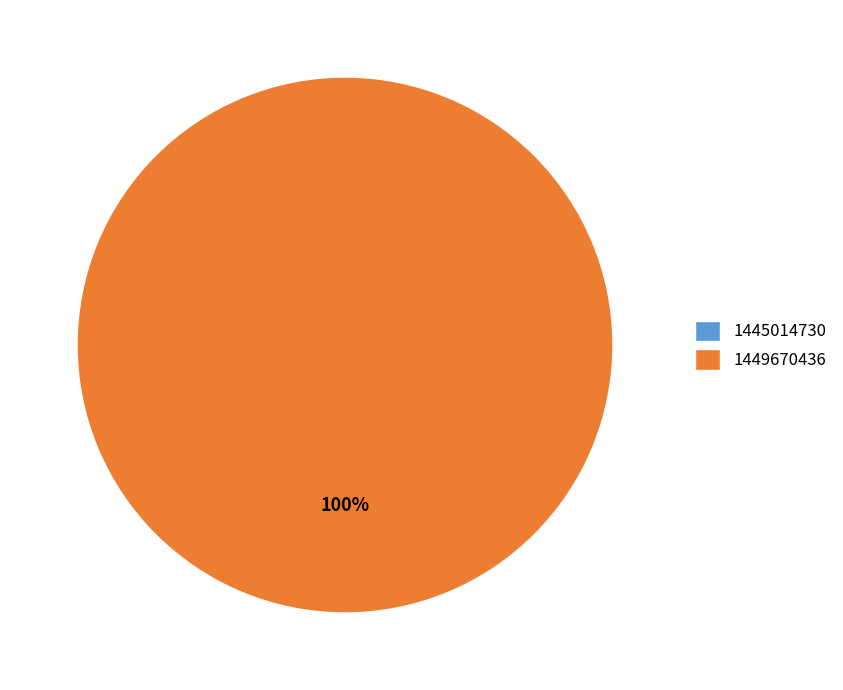

To the nearest percent, what is the difference between the 1449670436 and 1445014730 slice percentages?

100%